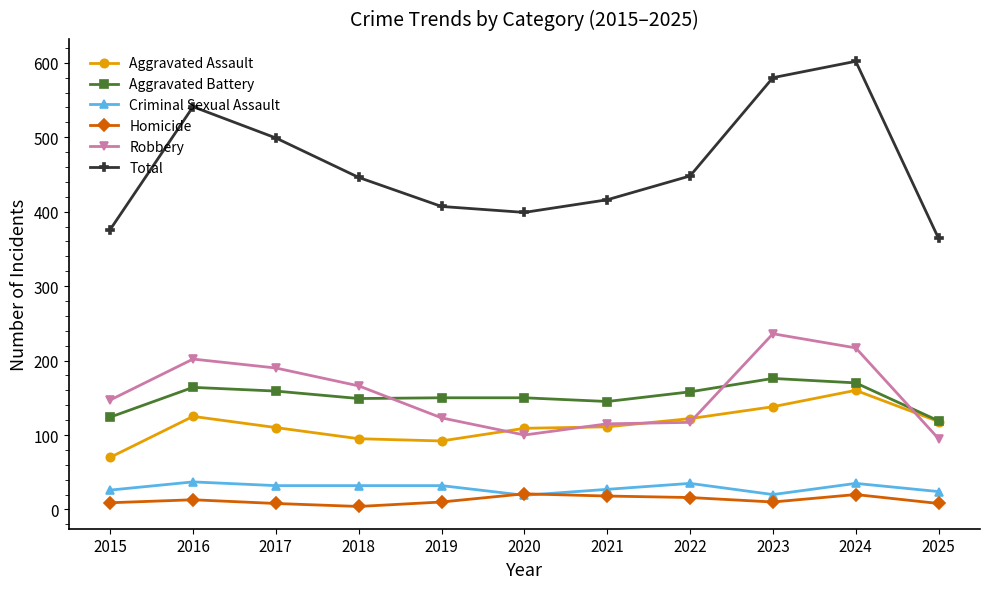

What is the difference between the second highest and minimum values in the Criminal Sexual Assault series?

16